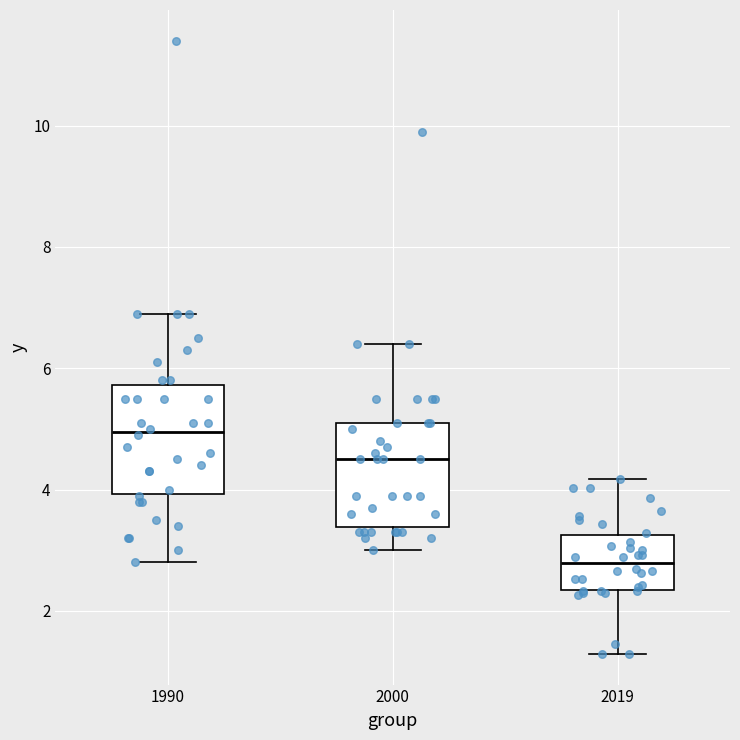

Reading left to right, transcribe this box plot: for each box, give where its median line is, the range the box spans, and where its two whiskers end, as read against the y-axis. The values are not printed on the chart, so give them approximately, as read against the axis.

1990: median 5.0, box 4.0 to 5.8, whiskers 2.8 to 7.0
2000: median 4.6, box 3.4 to 5.2, whiskers 3.0 to 6.4
2019: median 2.8, box 2.4 to 3.2, whiskers 1.2 to 4.2